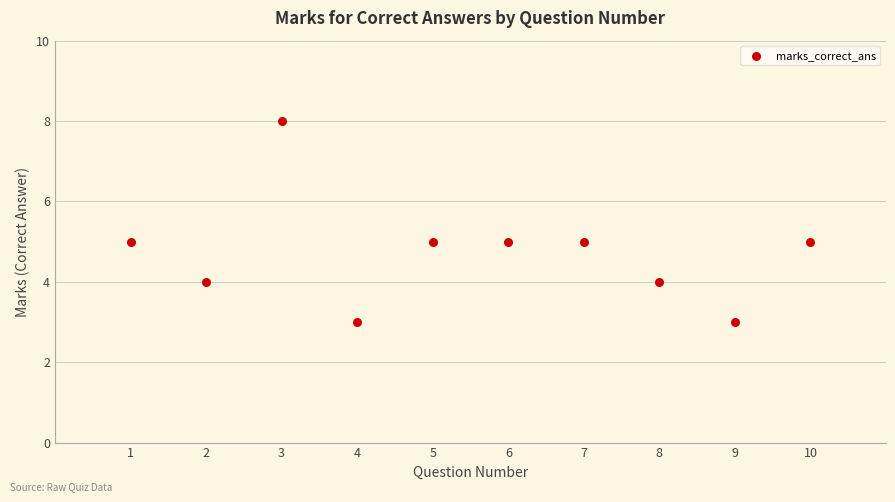

What is the average Y value?

5